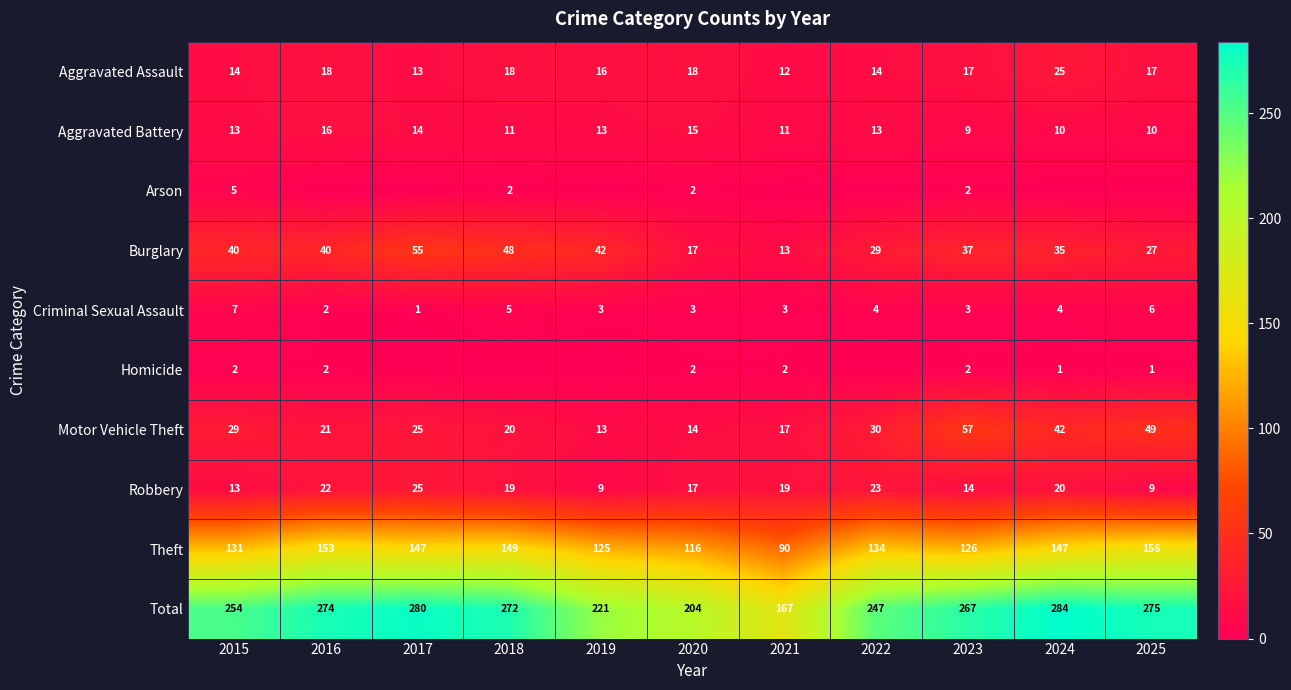

Where does the Motor Vehicle Theft series first go above 25?

2015